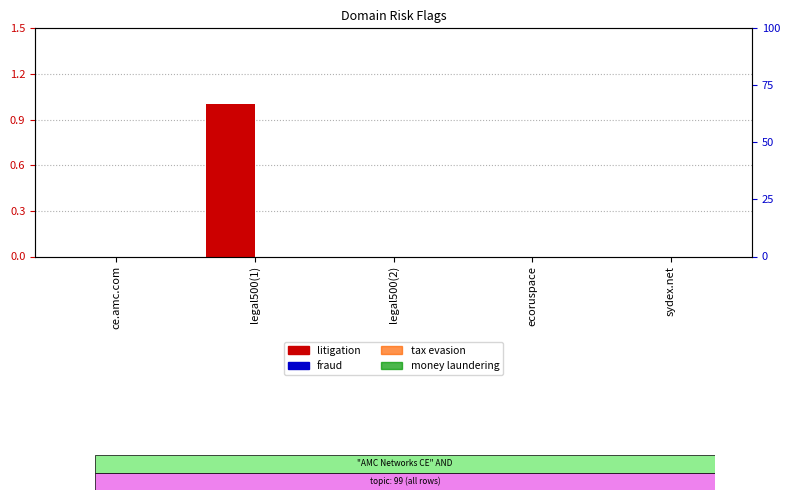

At which label is litigation closest to 0?

ce.amc.com